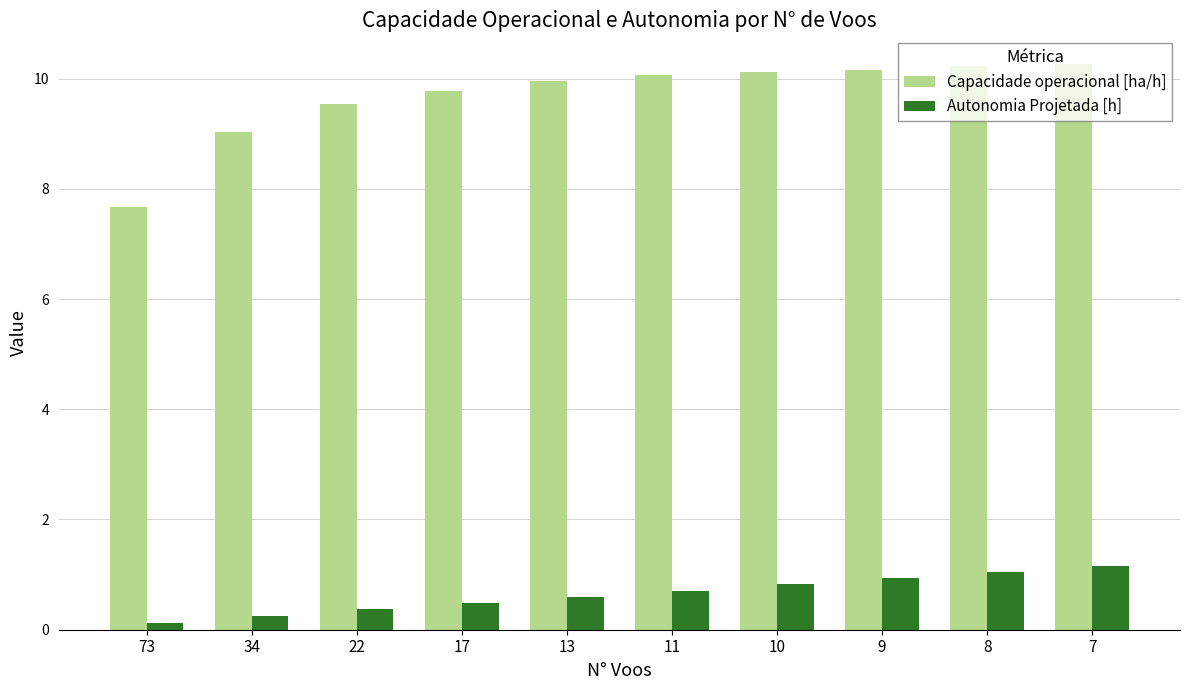

How many bars are there in total?

20